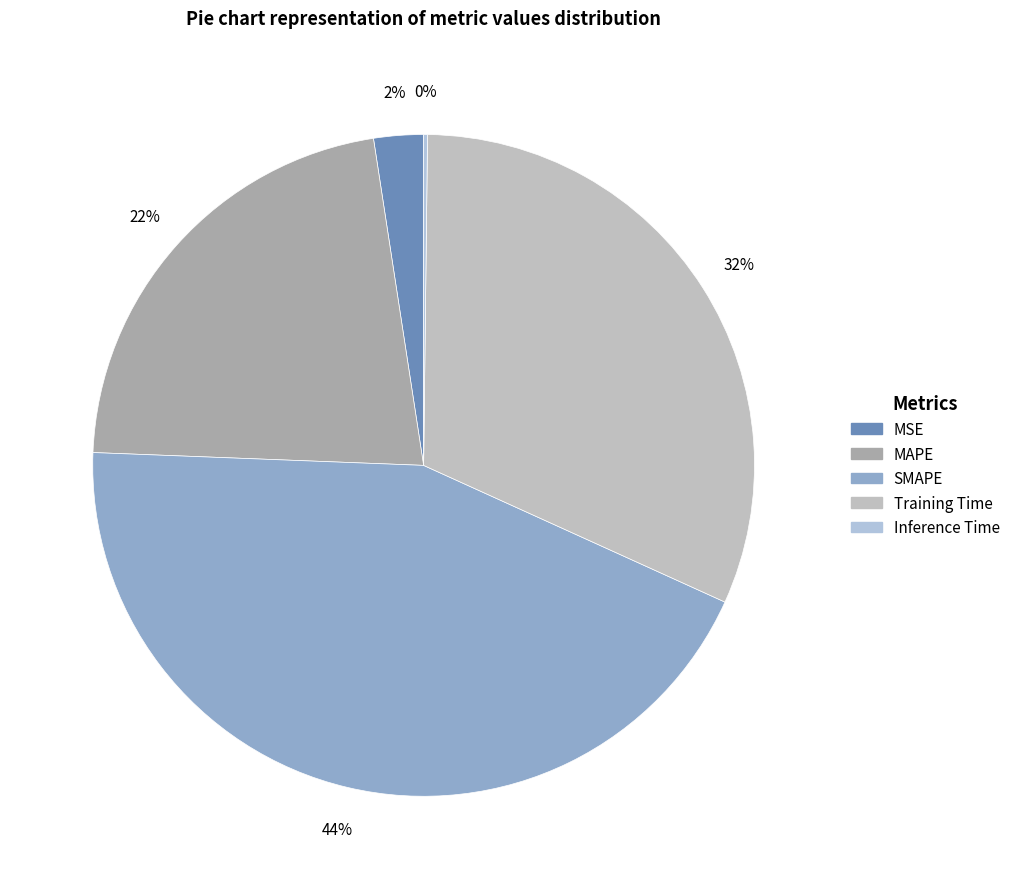

Do Training Time and Inference Time together represent more than half of the pie?

No